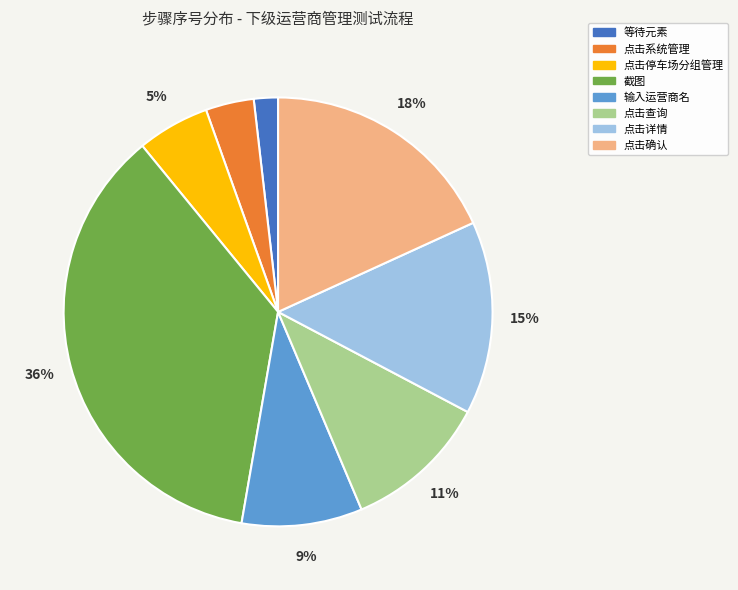

Rank the categories by value from lowest to highest.

等待元素, 点击系统管理, 点击停车场分组管理, 输入运营商名, 点击查询, 点击详情, 点击确认, 截图